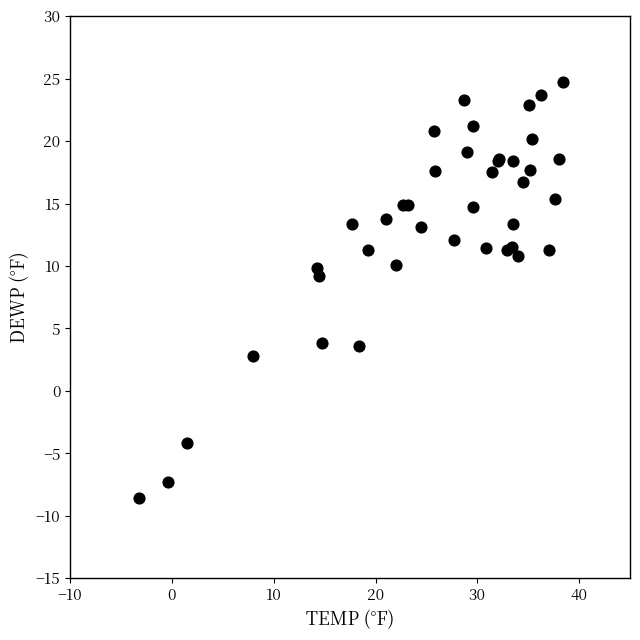

What Y value in the scatter plot is closest to 8?

9.2